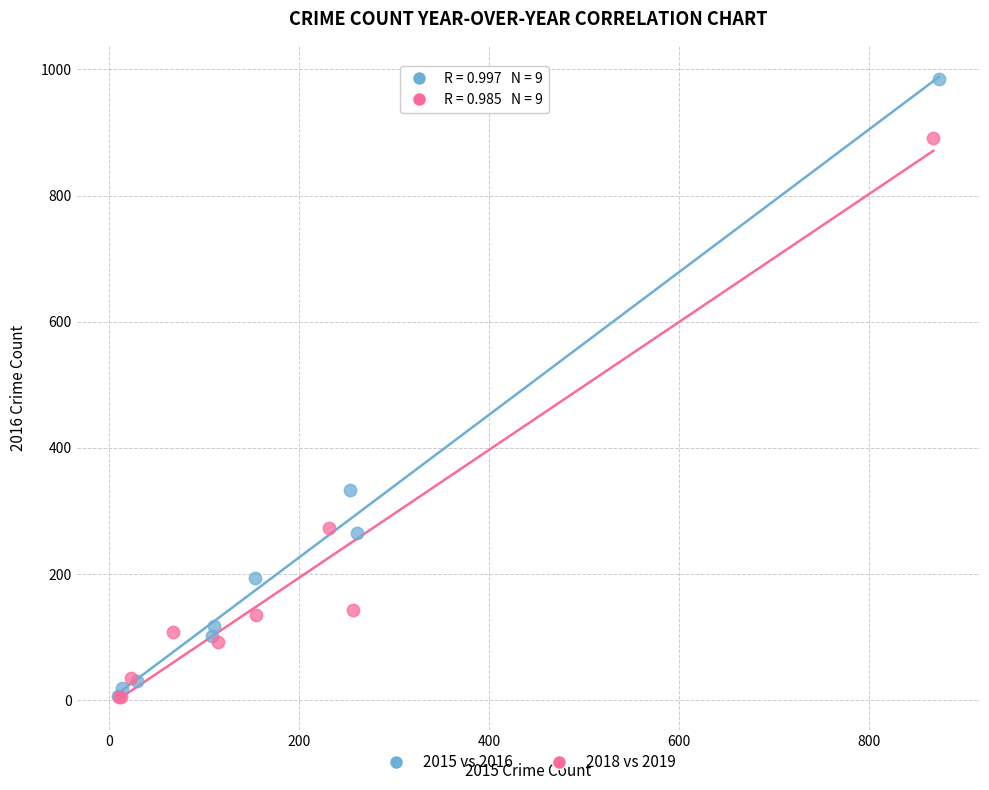

Which series contains the highest Y value?

2015 vs 2016